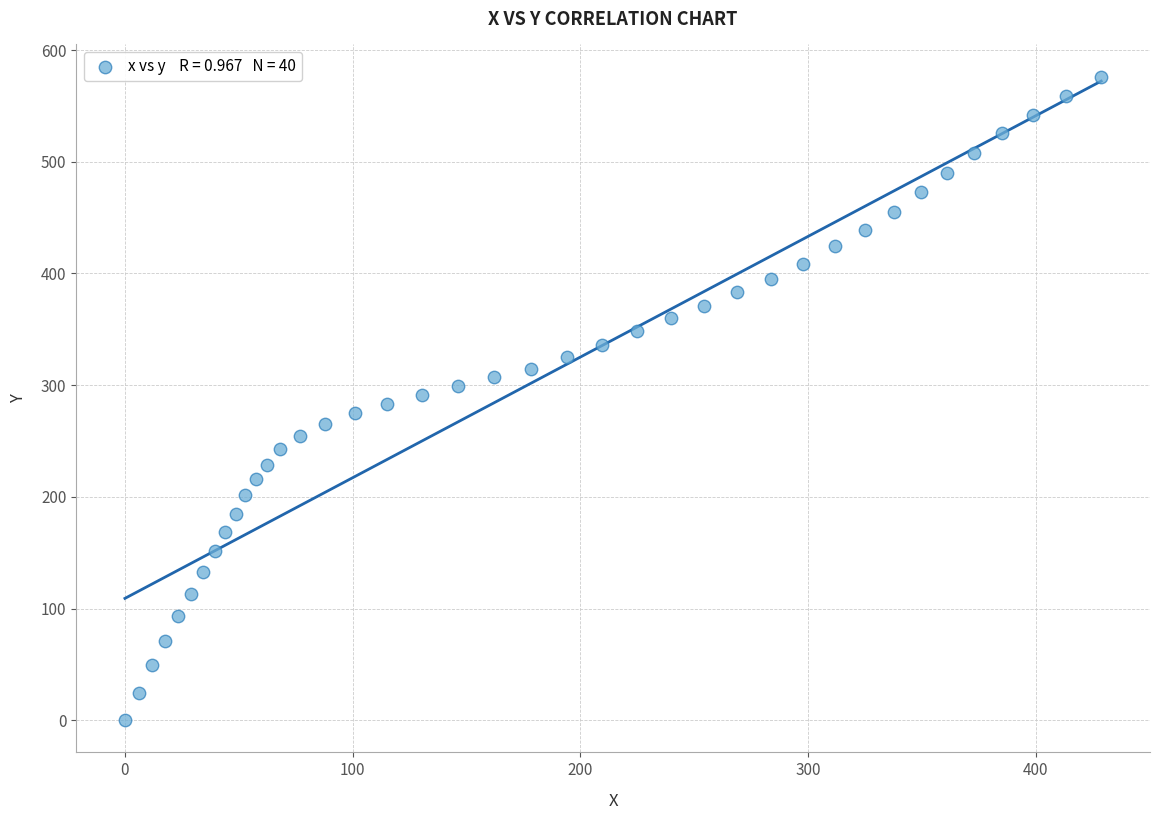

What is the range of X values (max minus min)?

428.7